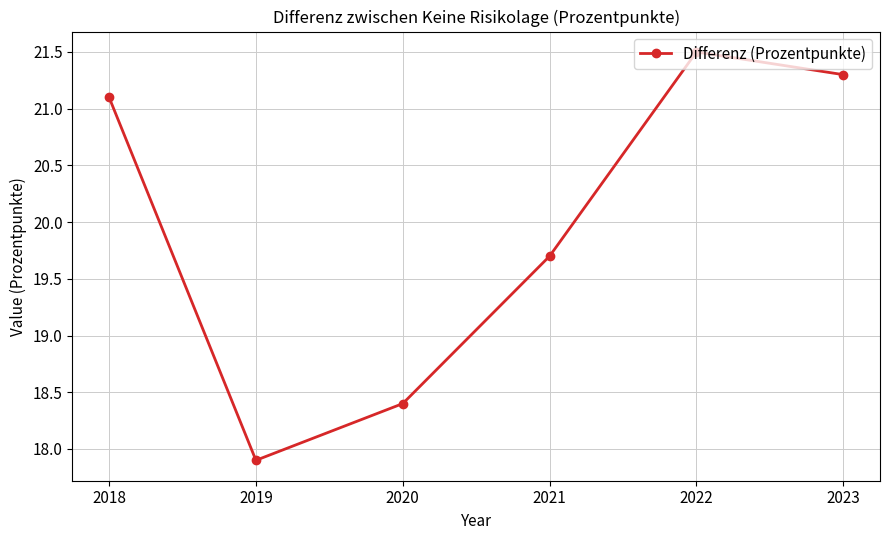

At which label is the value closest to 19?

2020